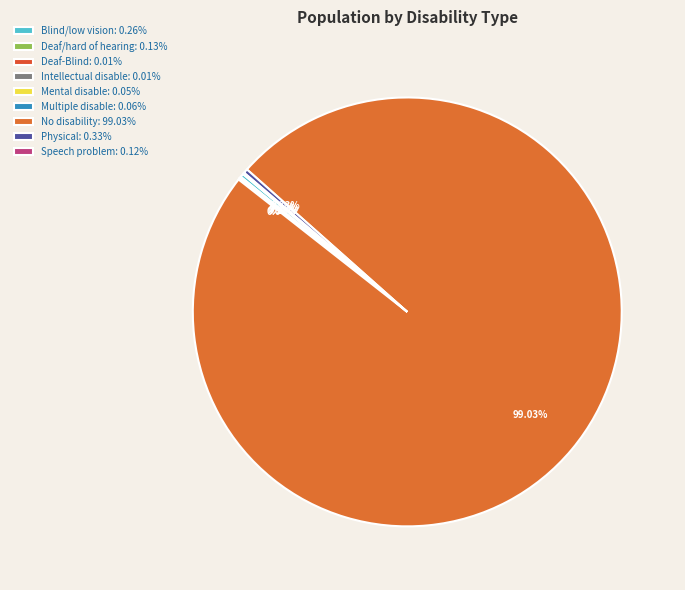

Which category has the biggest portion of the pie?

No disability